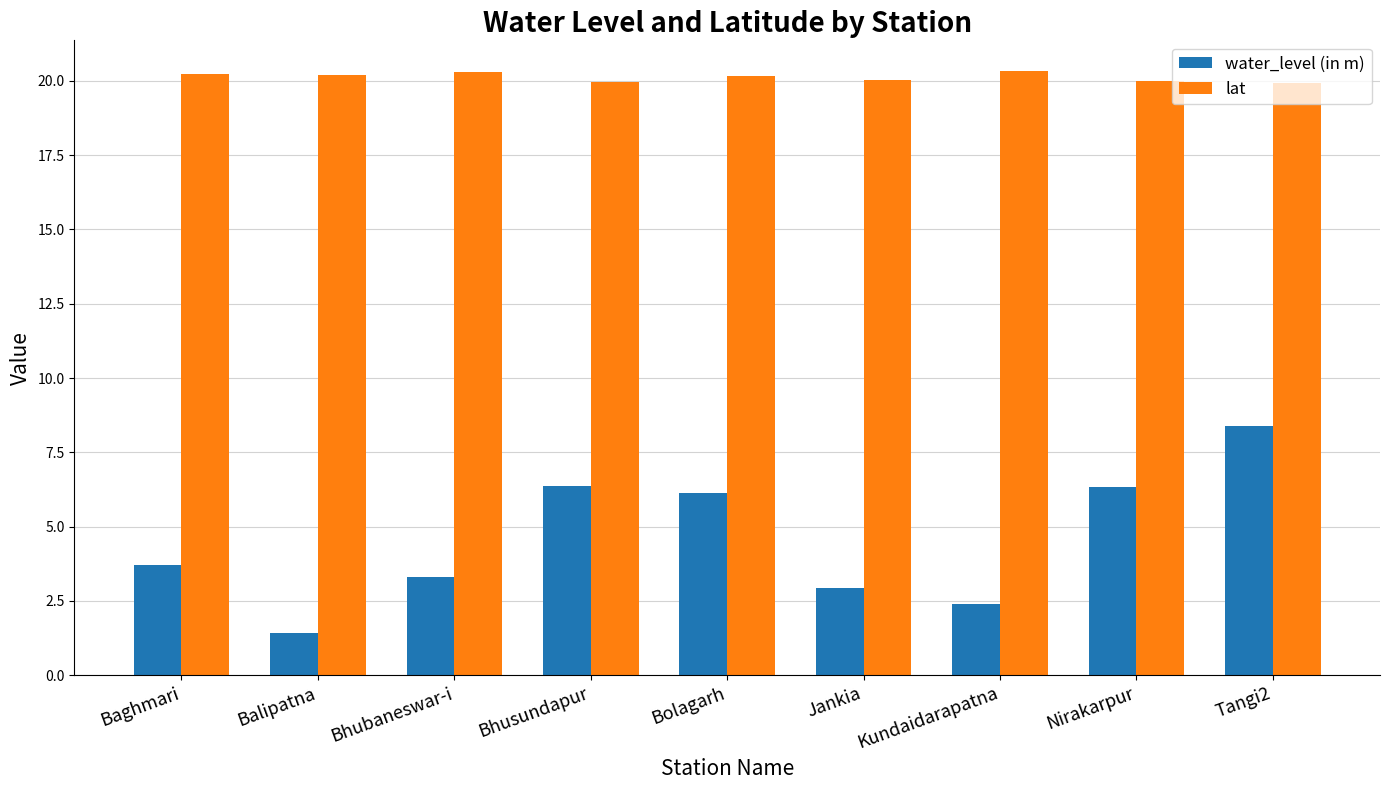

What is the difference between the second highest and minimum values in the lat series?

0.4